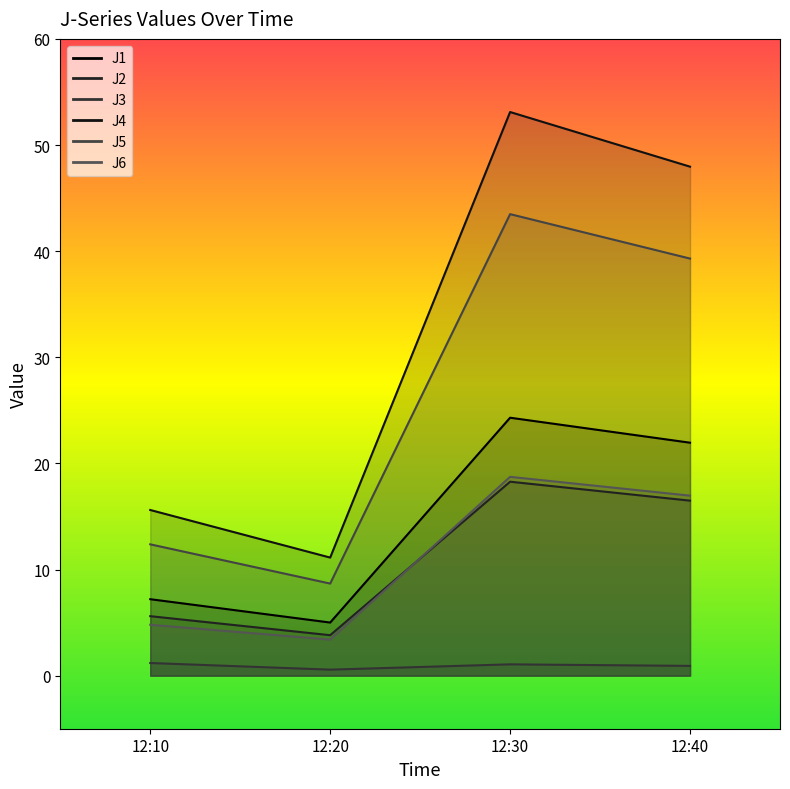

In J2, how many points are higher than both neighbors (excluding endpoints)?

1